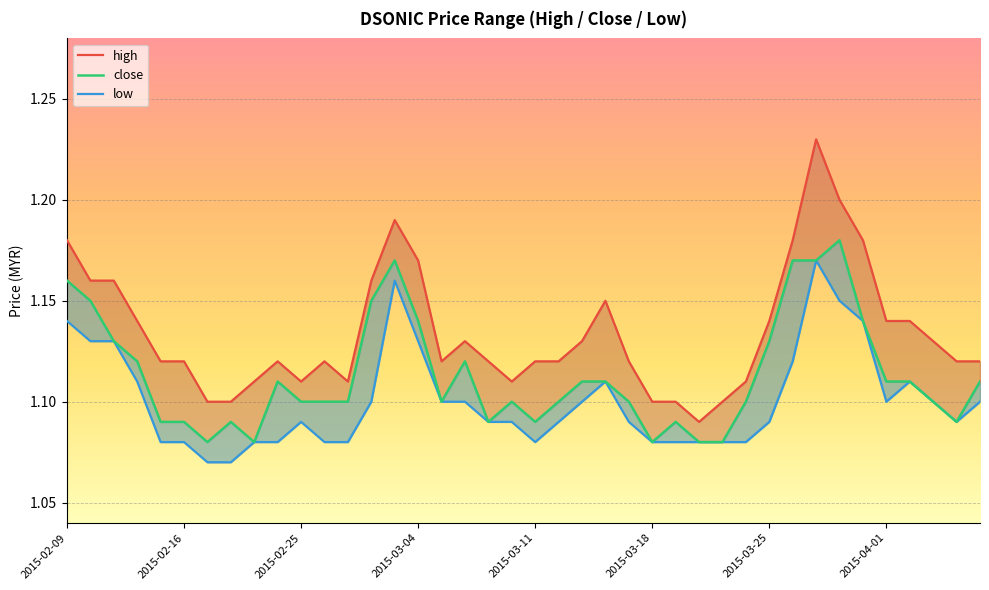

What are all the series names shown in the legend?

high, close, low